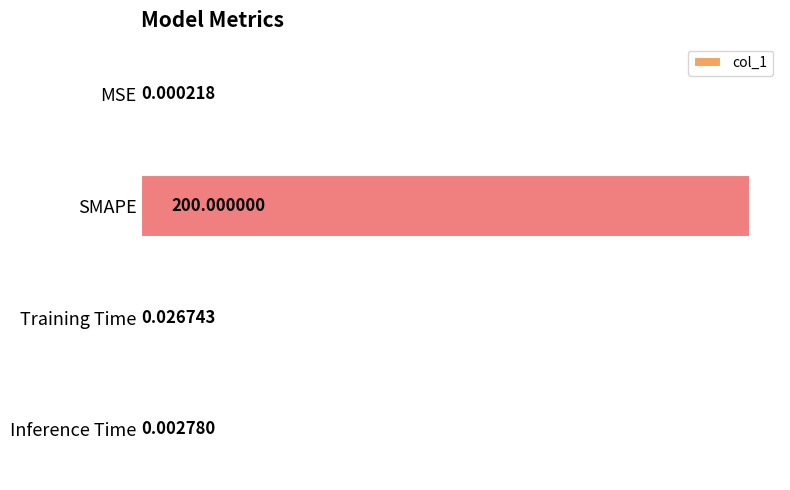

Which category has the highest value across all series?

SMAPE